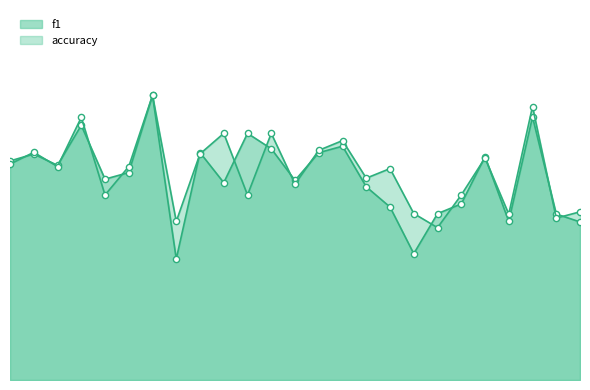

What is the total value across all series at 9?

1.2